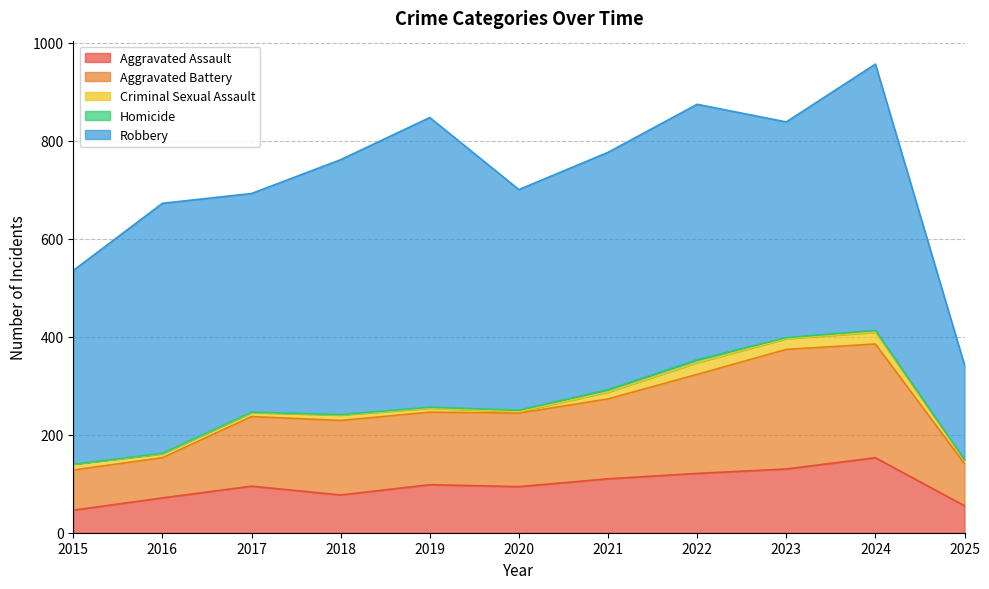

What is the total value across all series at 2023?

838